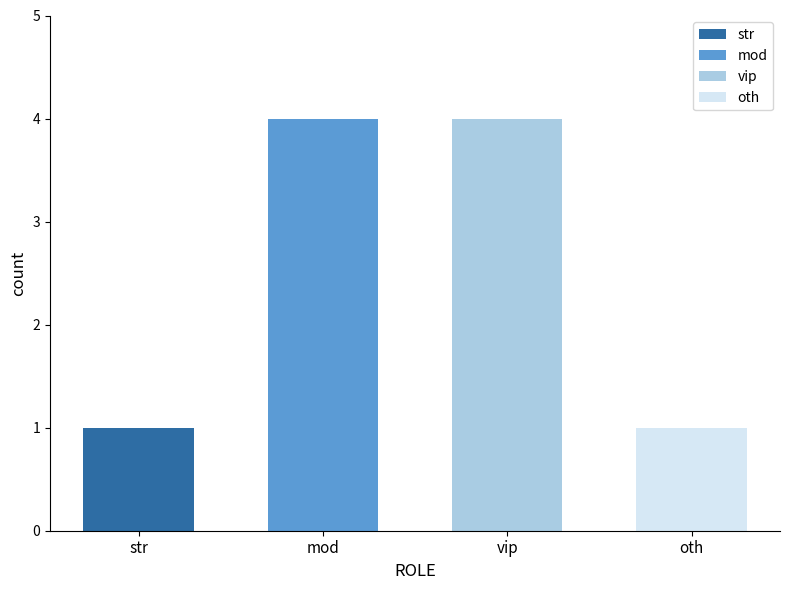

How many categories are shown in the chart?

4